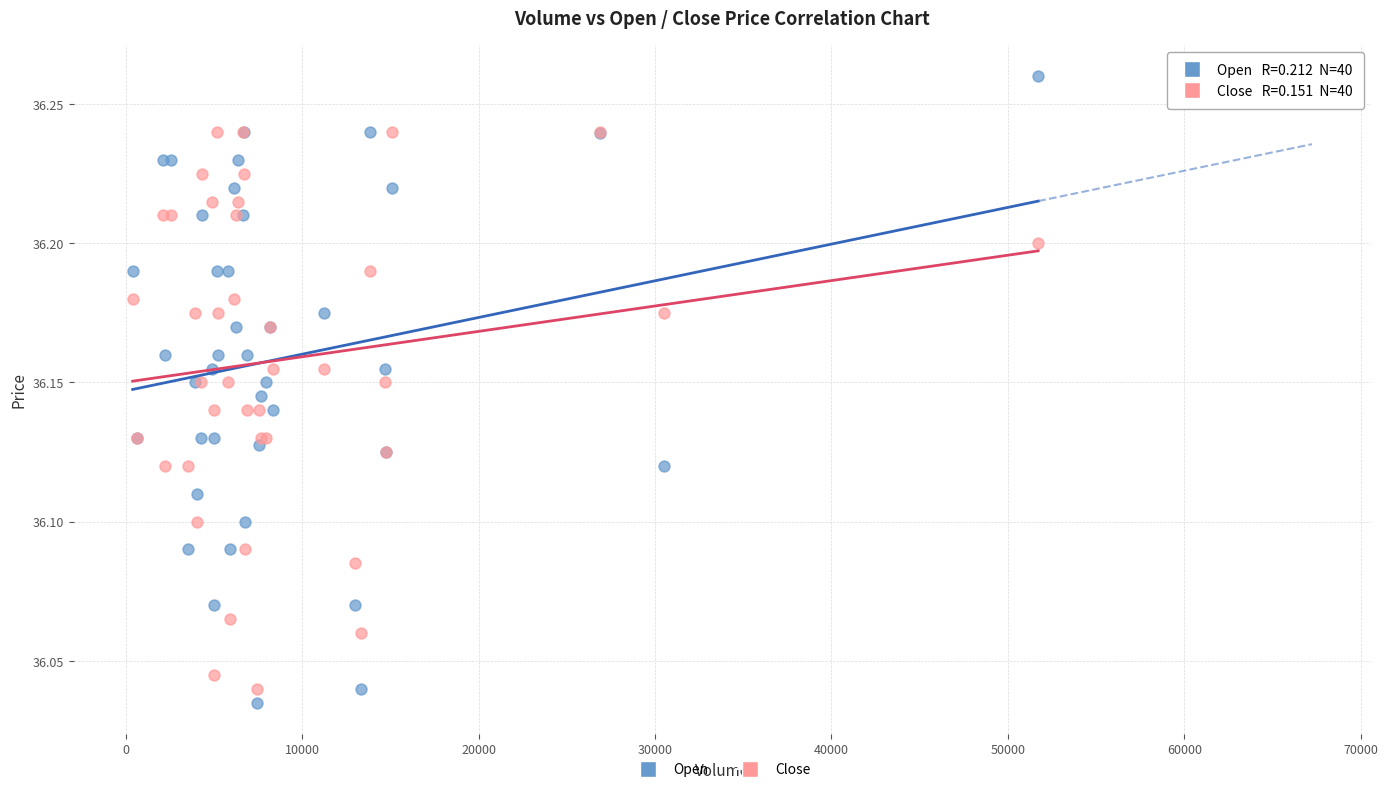

What is the X range (max minus min) for the scatter plot?

51310.0